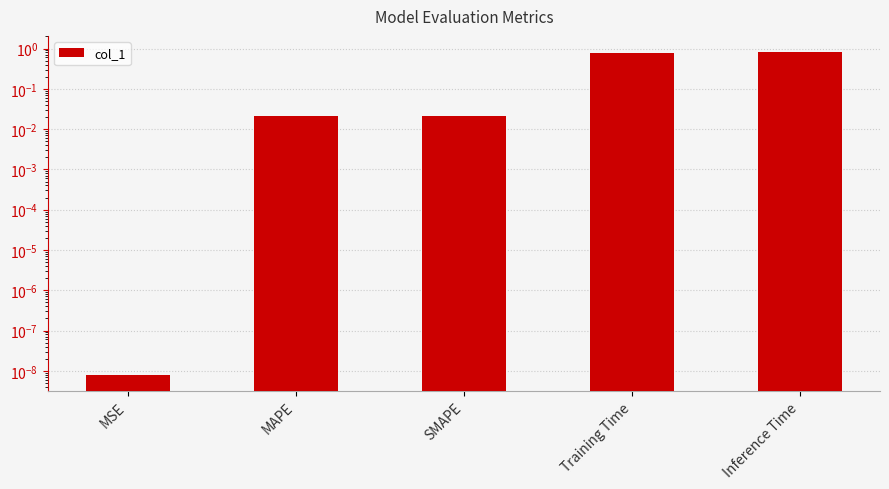

List the labels in order of value, largest first.

Inference Time, Training Time, SMAPE, MAPE, MSE